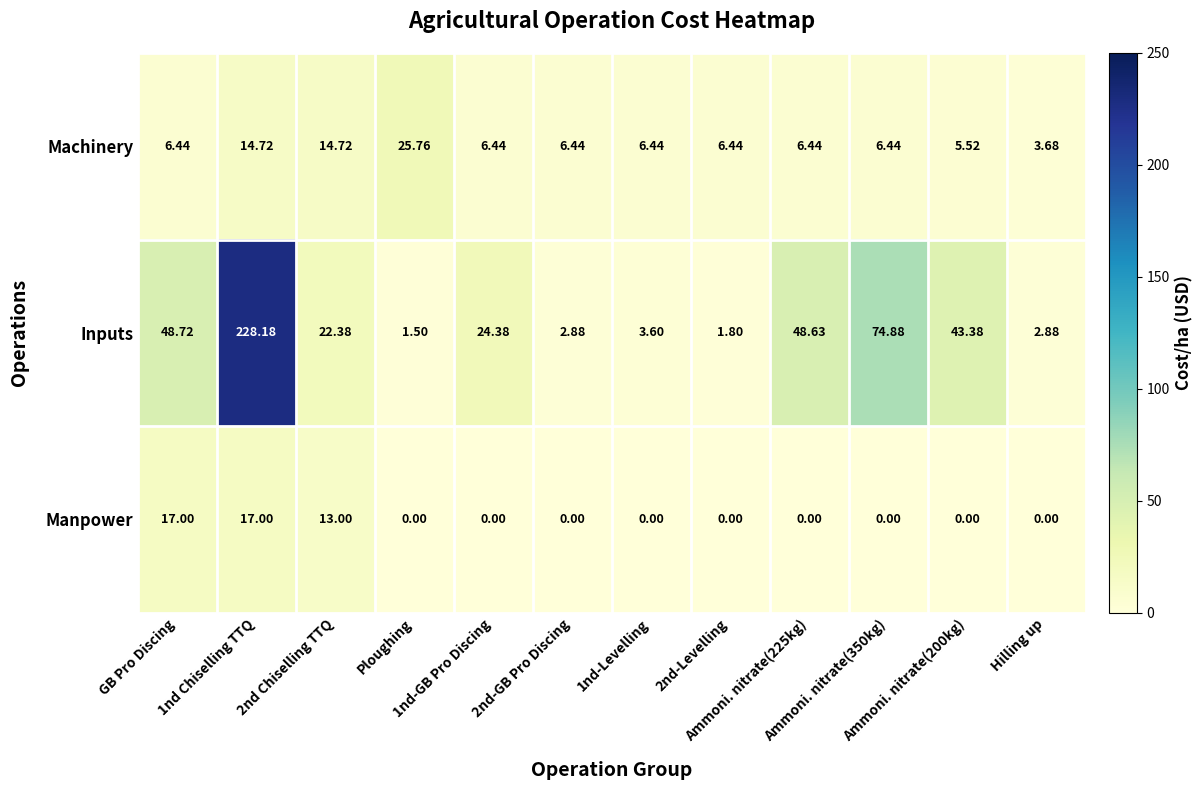

Rank the series by their maximum value, from lowest to highest.

Manpower, Machinery, Inputs